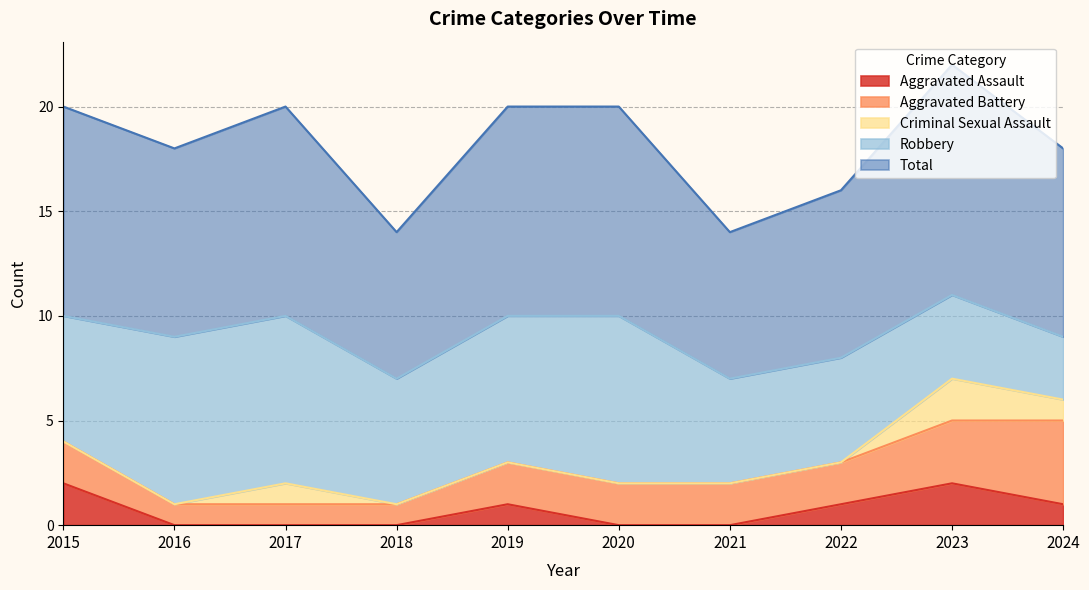

How many lines are shown in the chart?

5